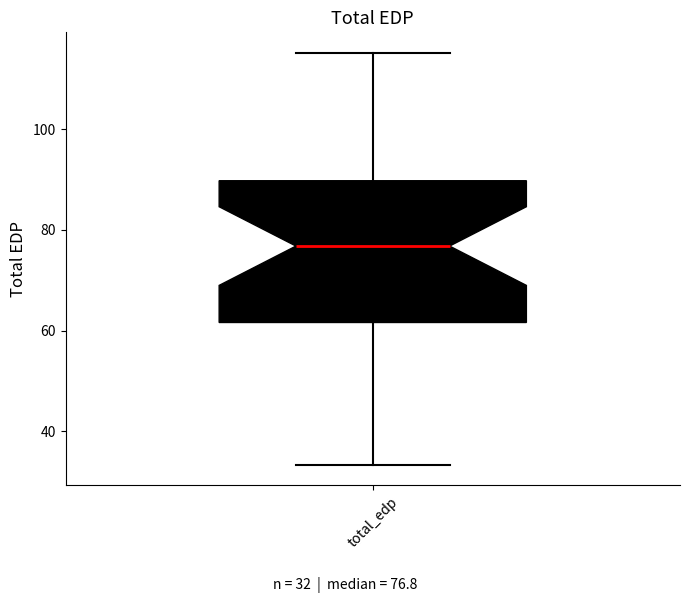

Where does the upper whisker of the box for total_edp end on the y-axis? The values are not printed on the chart, so give them approximately, as read against the axis.

116